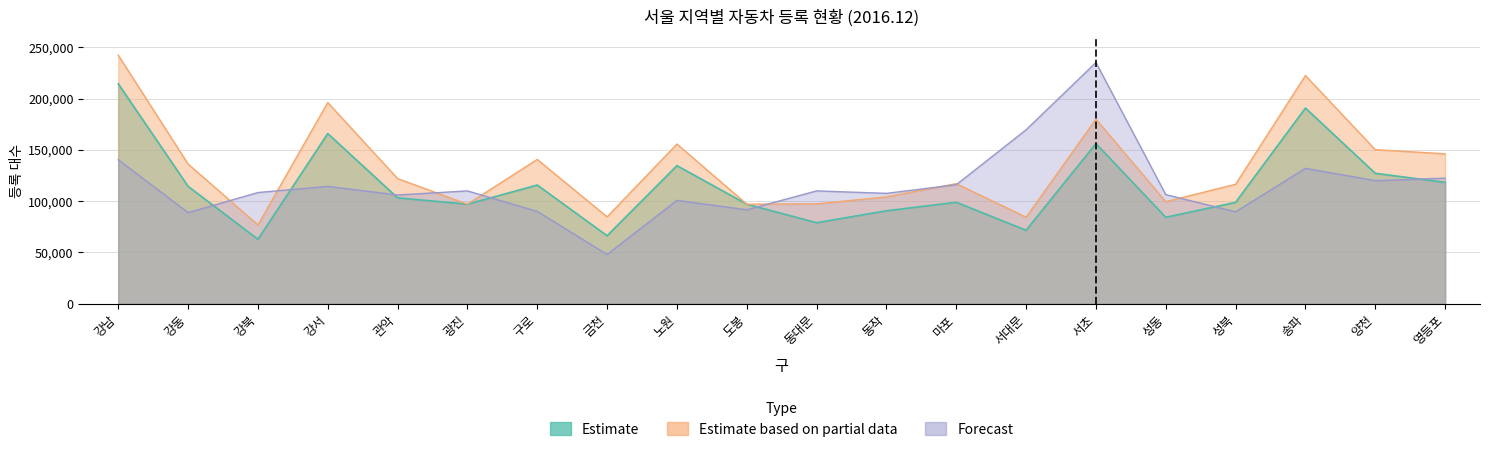

Reading left to right, list all the values displayed in this chart.

Estimate: 강남=214472	강동=114425	강북=62826	강서=165908	관악=103233	광진=97045	구로=115705	금천=66259	노원=134645	도봉=97059	동대문=78992	동작=90605	마포=98891	서대문=71598	서초=156135	성동=84276	성북=98837	송파=190799	양천=127174	영등포=118332
Estimate based on partial data: 강남=242348	강동=136210	강북=76844	강서=196164	관악=122039	광진=97045	구로=140693	금천=84684	노원=155697	도봉=97059	동대문=97333	동작=104176	마포=117071	서대문=84358	서초=179949	성동=99529	성북=116446	송파=222514	양천=150208	영등포=146180
Forecast: 강남=140400	강동=88800	강북=108400	강서=114400	관악=106000	광진=110000	구로=90000	금천=48000	노원=100800	도봉=91600	동대문=110000	동작=107600	마포=116000	서대문=169600	서초=235200	성동=106400	성북=89600	송파=132000	양천=120000	영등포=122400